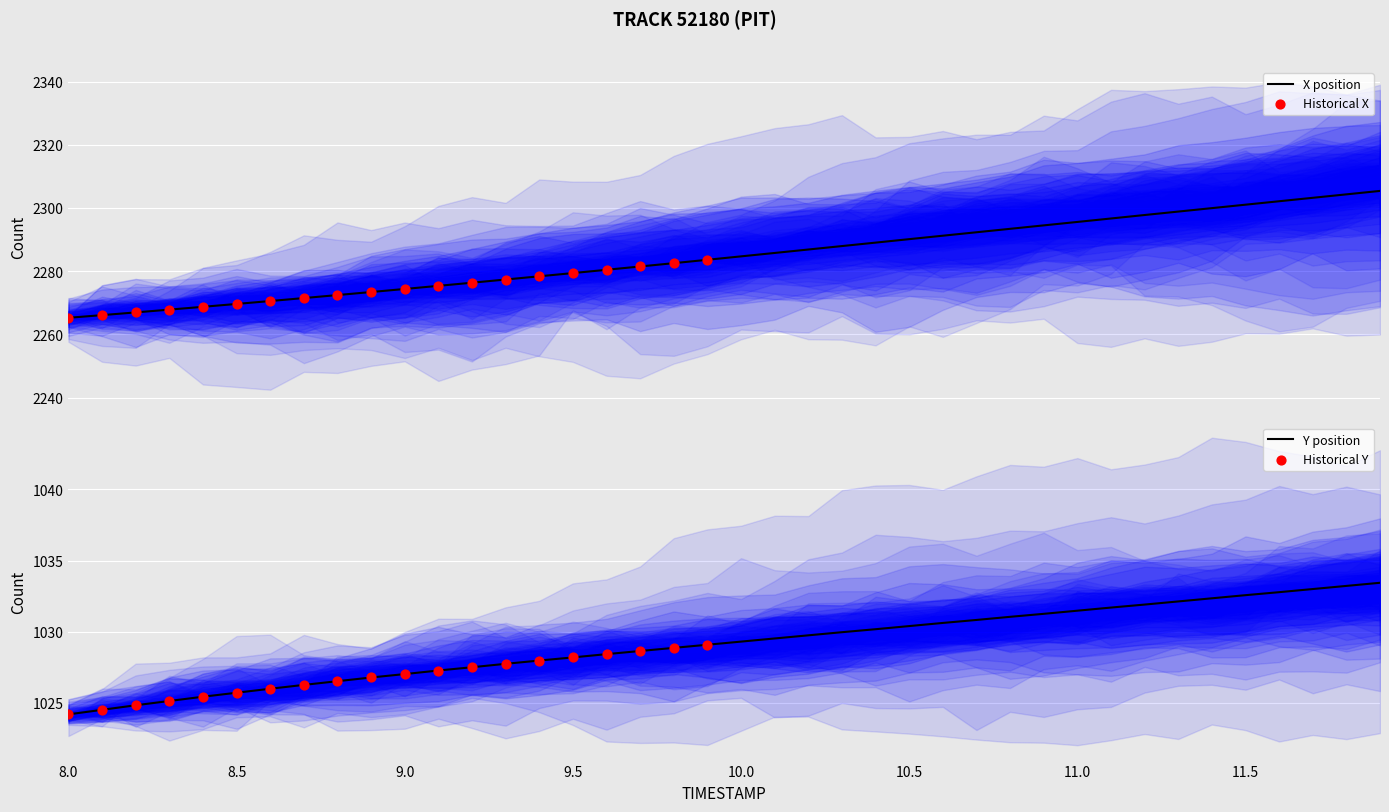

Which series has the widest spread of Y values?

X